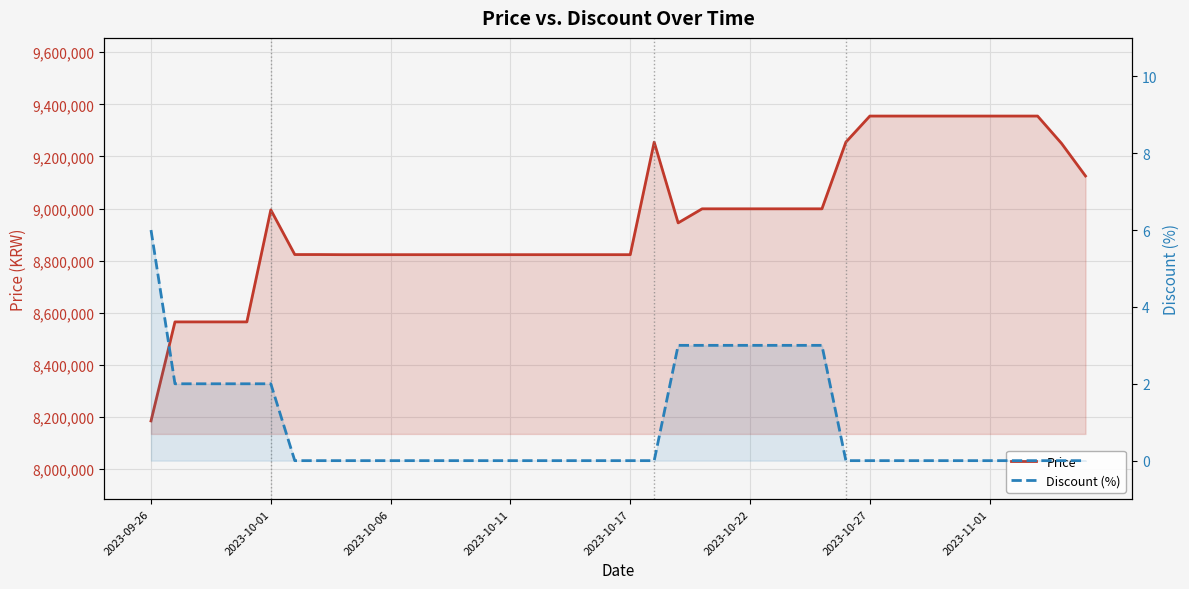

What position from the left is 2023-10-01?

2